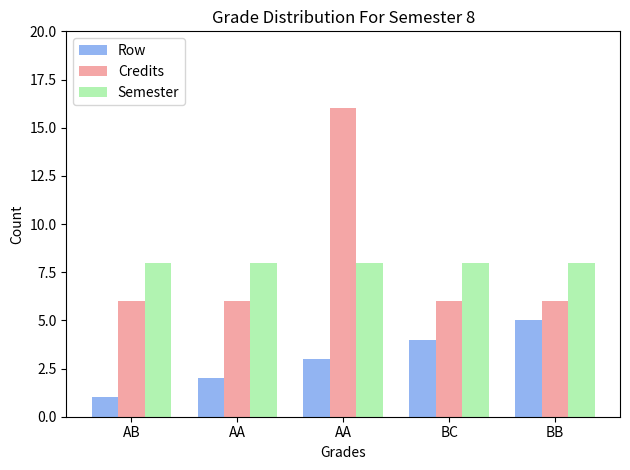

Rank the categories by Credits value from lowest to highest.

AB, AA, BC, BB, AA